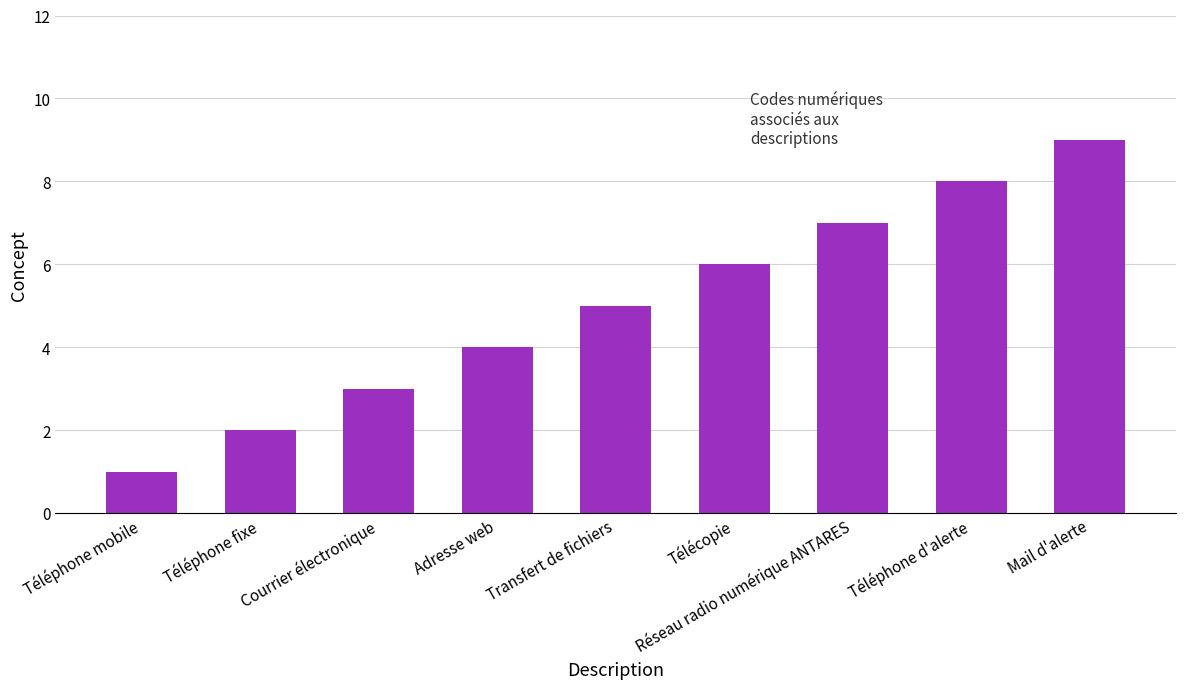

The chart shows a value of 1 at Téléphone mobile. True or false?

True